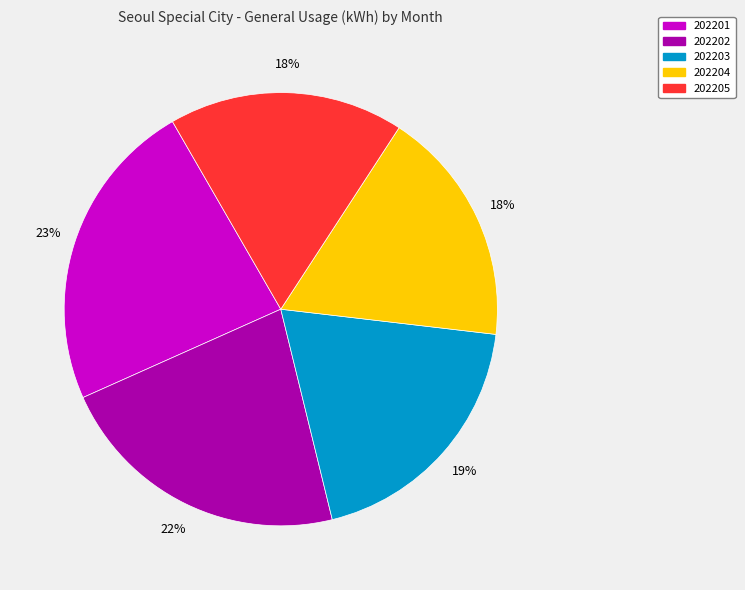

To the nearest percent, what is the difference between the 202203 and 202202 slice percentages?

3%